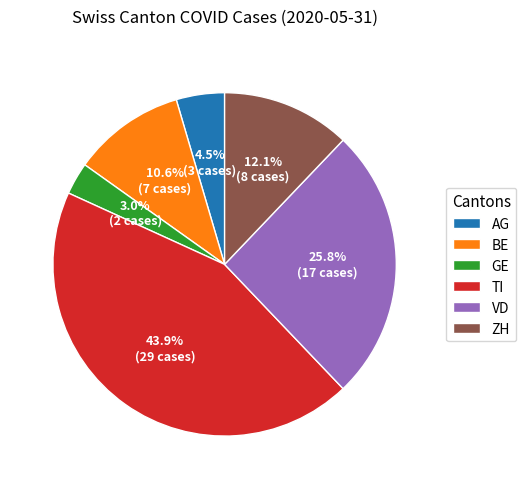

True or false: ZH accounts for 19% of the total.

False